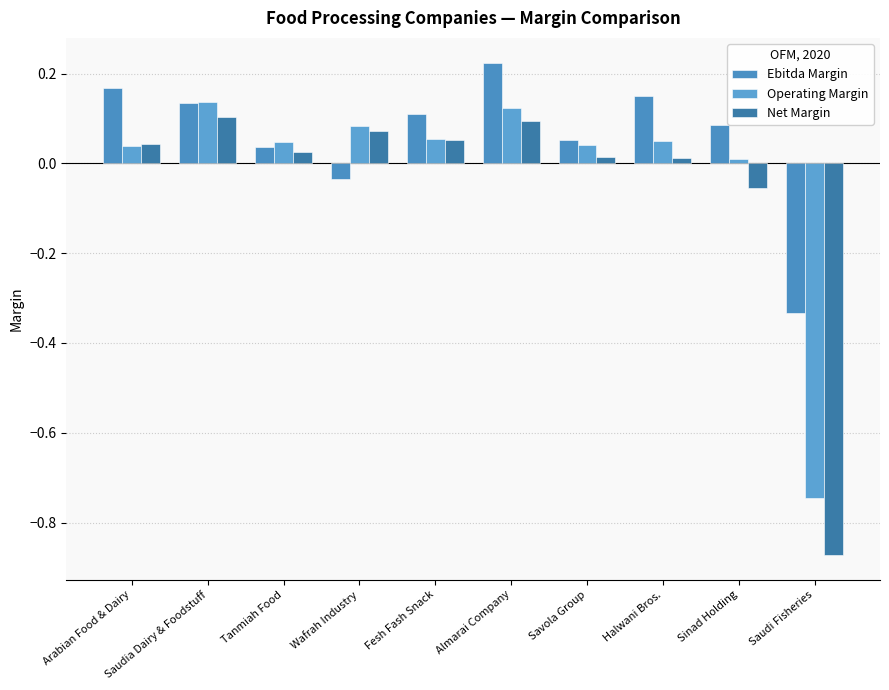

At which label does Net Margin first exceed 0?

Arabian Food & Dairy